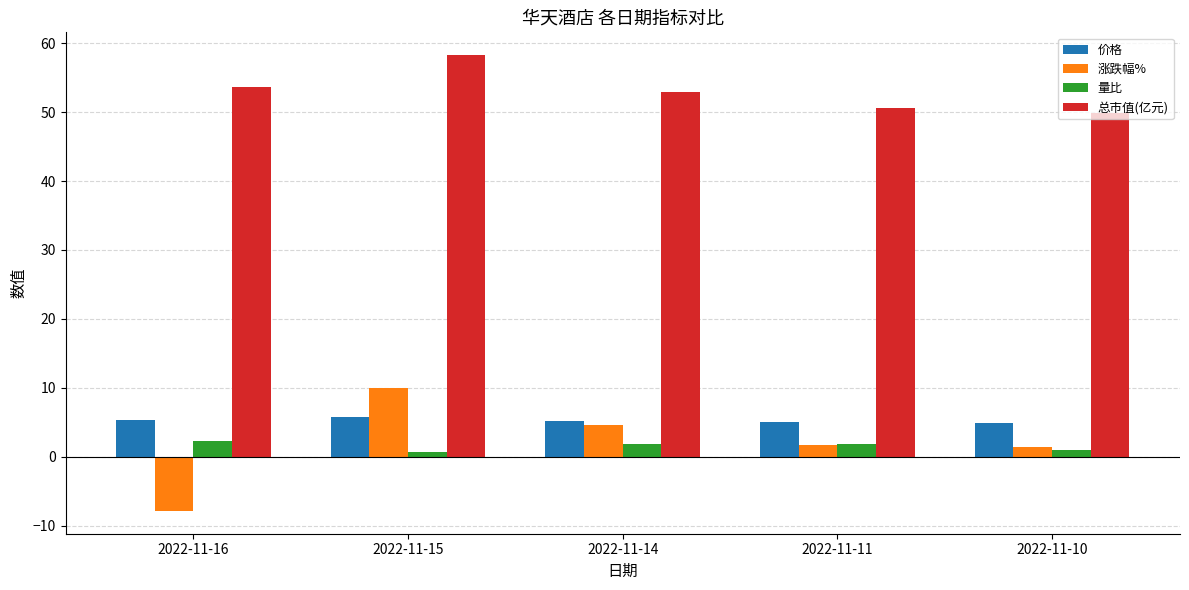

Where does the 总市值(亿元) series first go above 52?

2022-11-16